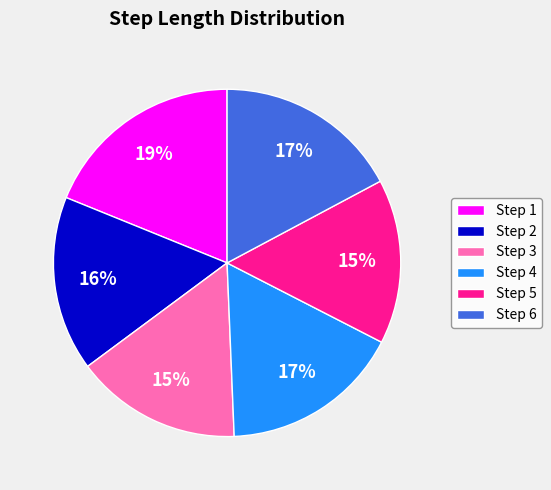

Which slice is the largest?

Step 1